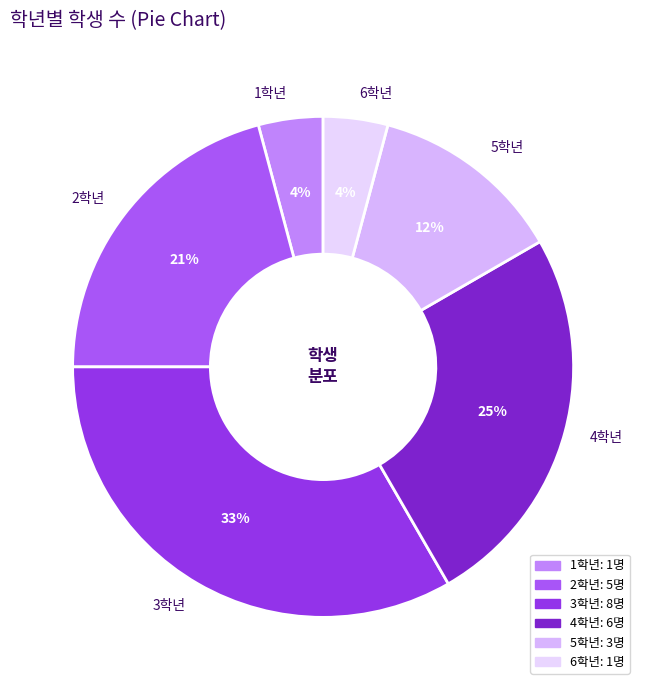

Does any single category account for the majority?

No